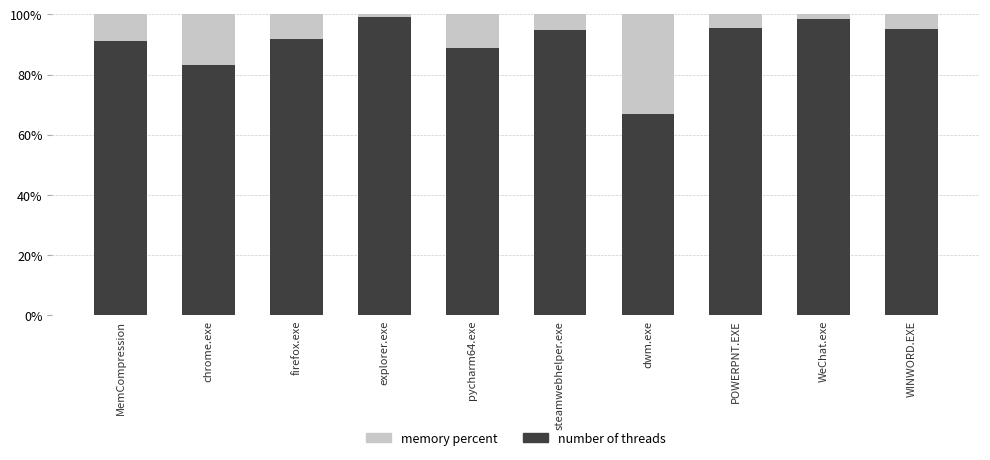

What is the approximate value of number of threads at WINWORD.EXE?

95.2